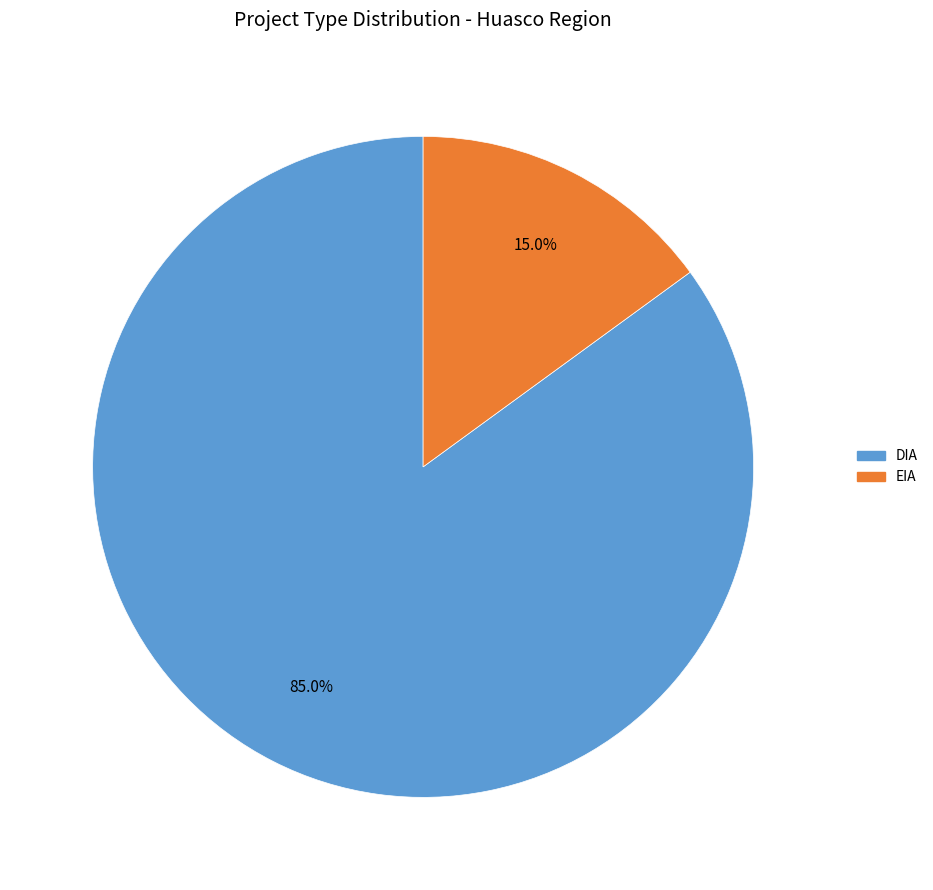

How many slices are in this pie chart?

2